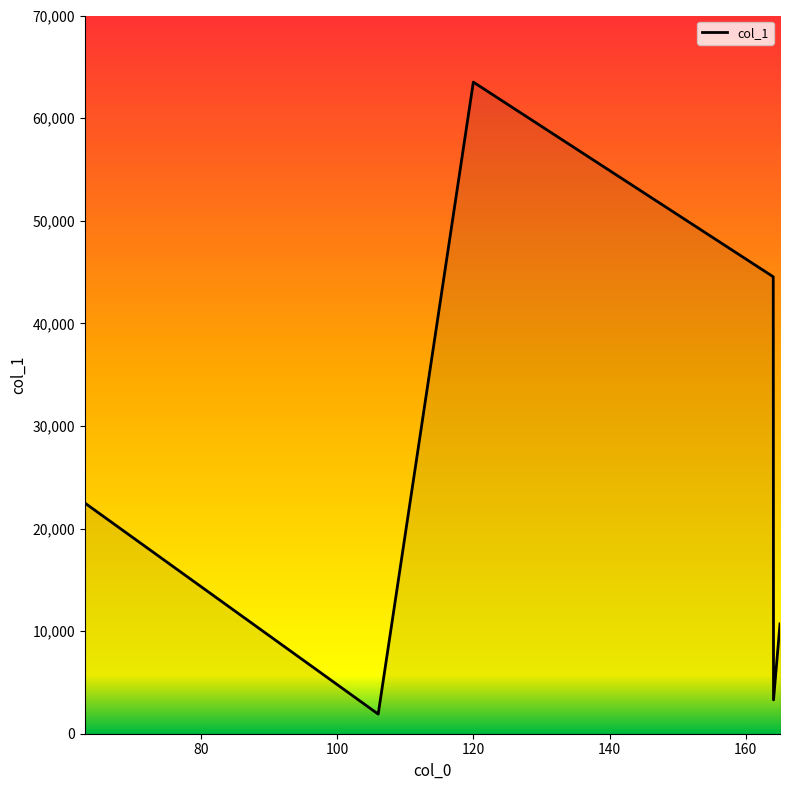

What is the difference between the maximum and second lowest values?

60210.9